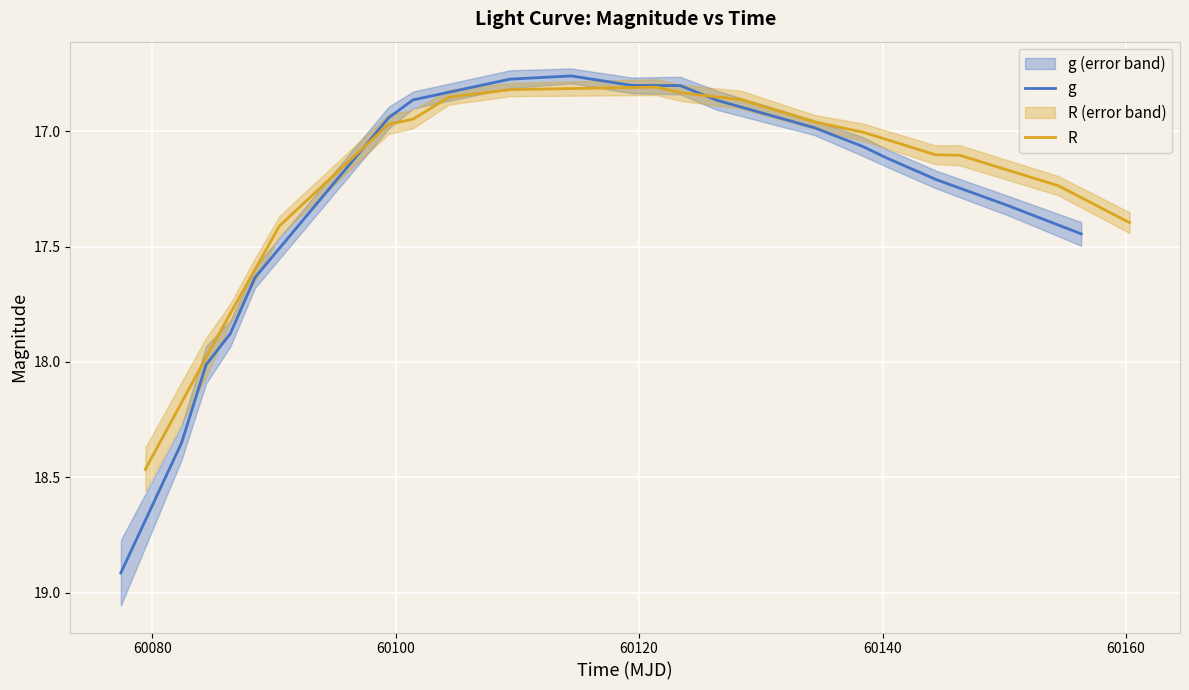

What is the highest value of the g series?

18.9